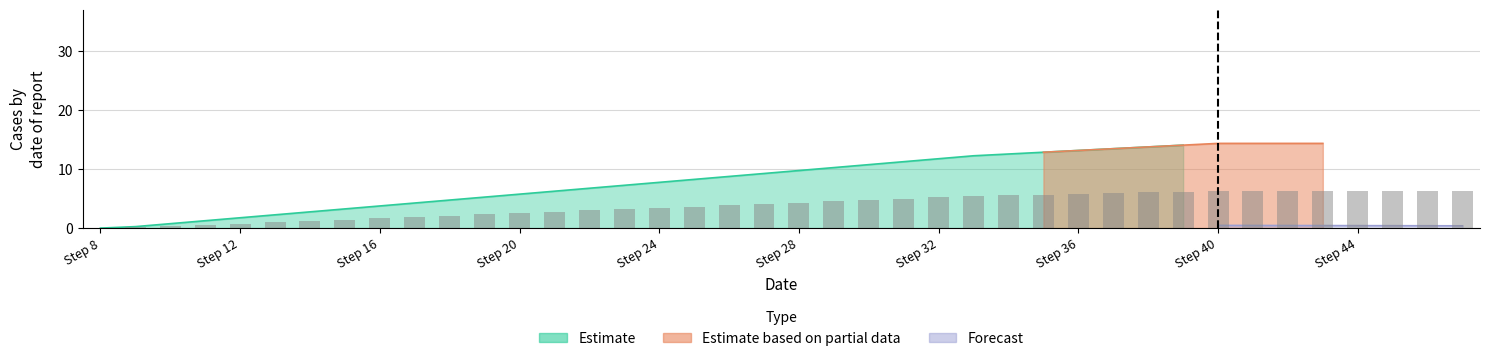

At which category does the chart reach its peak across all series?

Step 40